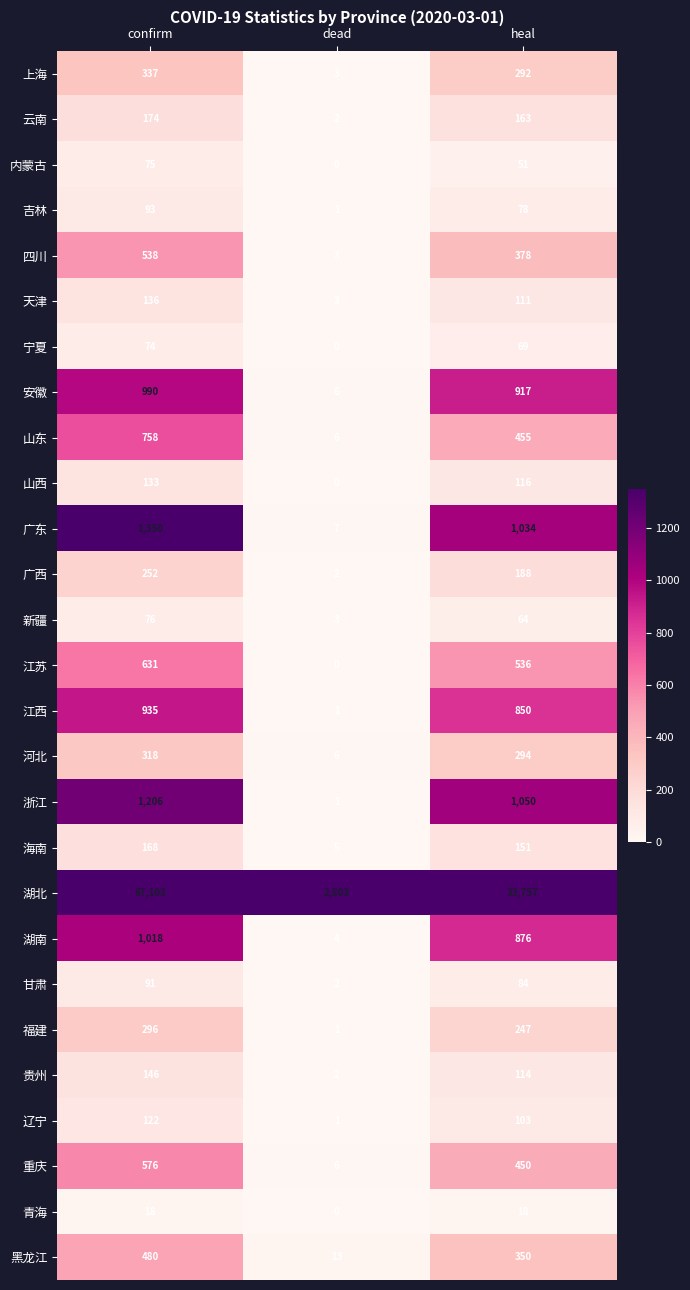

List the series in order of their peak value, highest first.

湖北, 广东, 浙江, 湖南, 安徽, 江西, 山东, 江苏, 重庆, 四川, 黑龙江, 上海, 河北, 福建, 广西, 云南, 海南, 贵州, 天津, 山西, 辽宁, 吉林, 甘肃, 新疆, 内蒙古, 宁夏, 青海